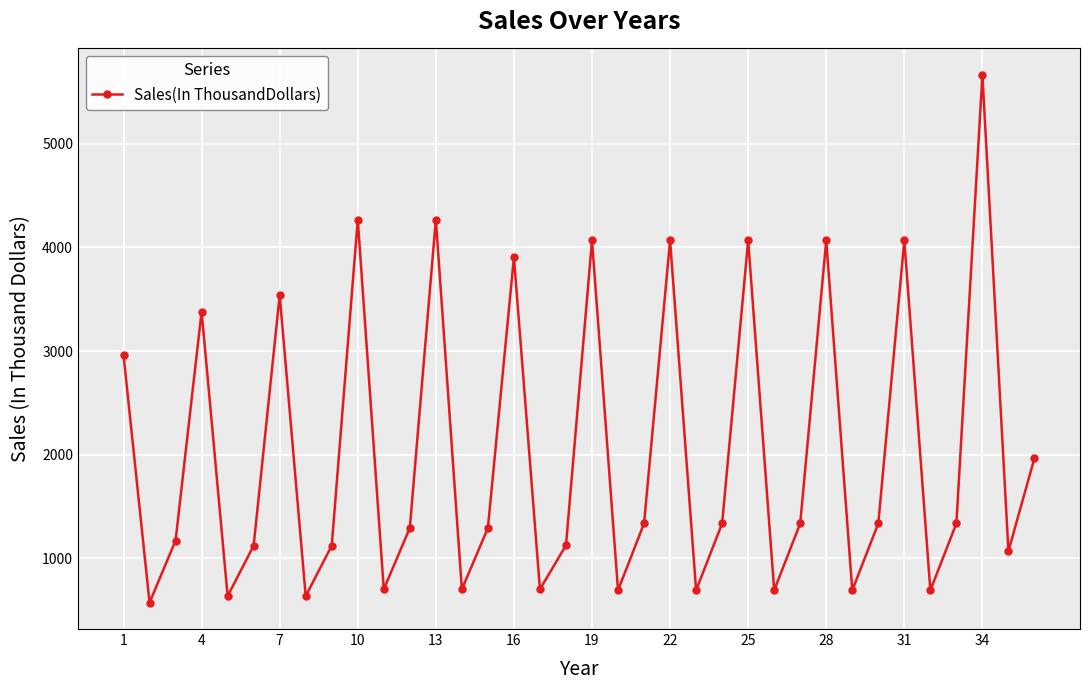

What is the maximum value shown in the chart?

5664